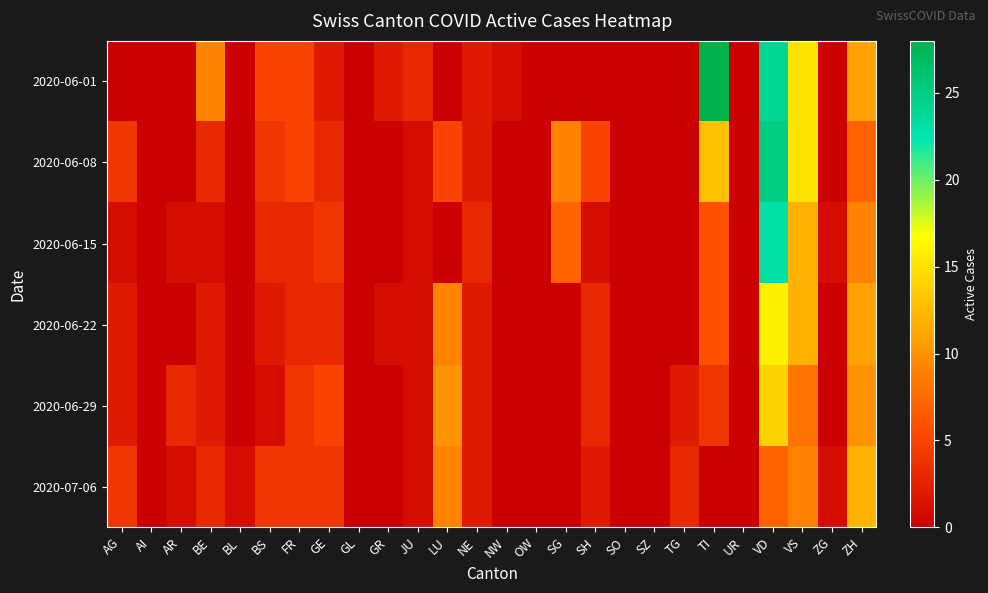

How many data points does each series have?

26